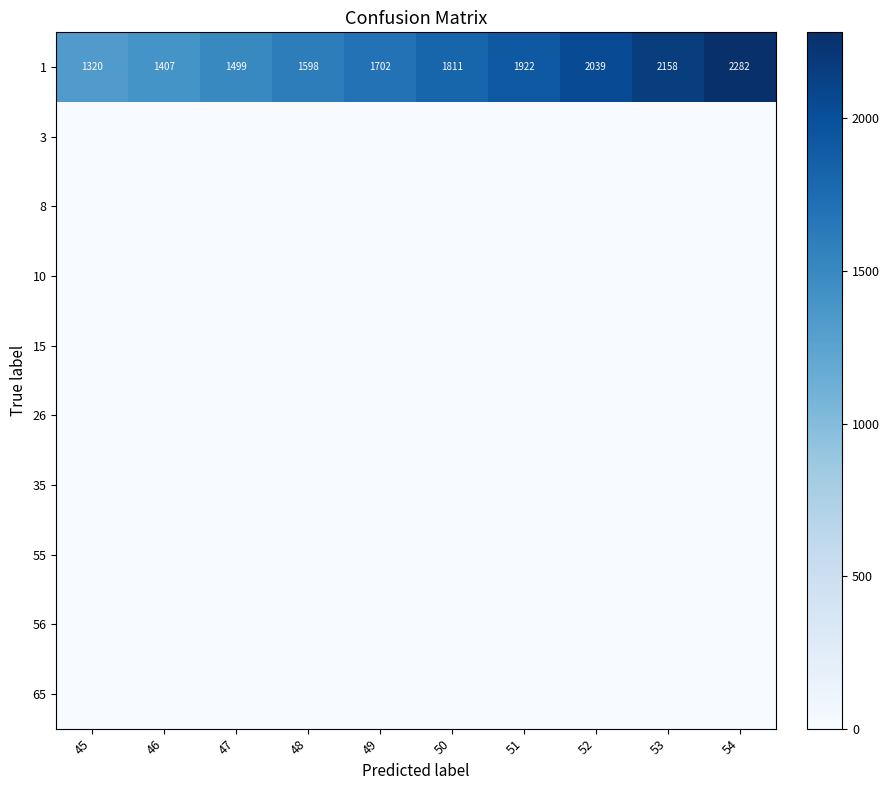

True or false: 3 has a value of 0 at 46.

True